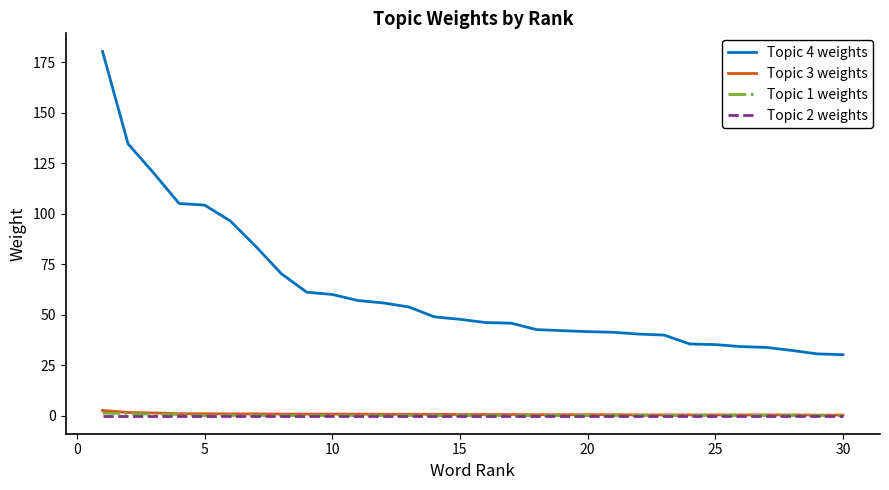

Does the chart display data point markers on the line(s)?

No